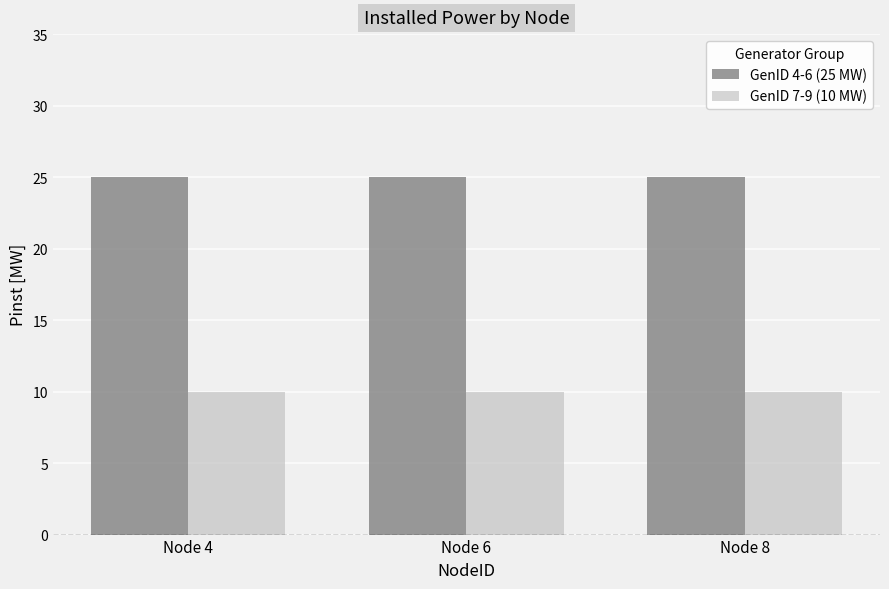

Reading left to right, what are all the values shown in this chart?

GenID 4-6 (25 MW): 25	25	25
GenID 7-9 (10 MW): 10	10	10